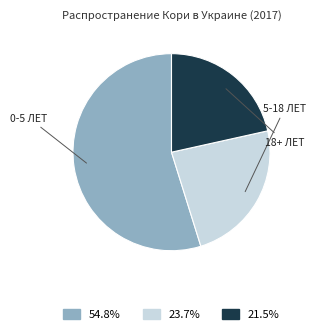

Is there a majority slice in this chart?

Yes